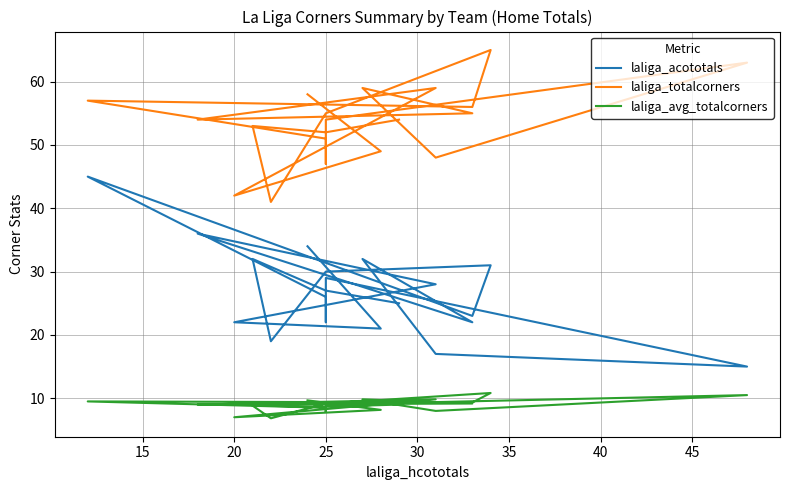

List the series in order of their overall mean, lowest first.

laliga_avg_totalcorners, laliga_acototals, laliga_totalcorners